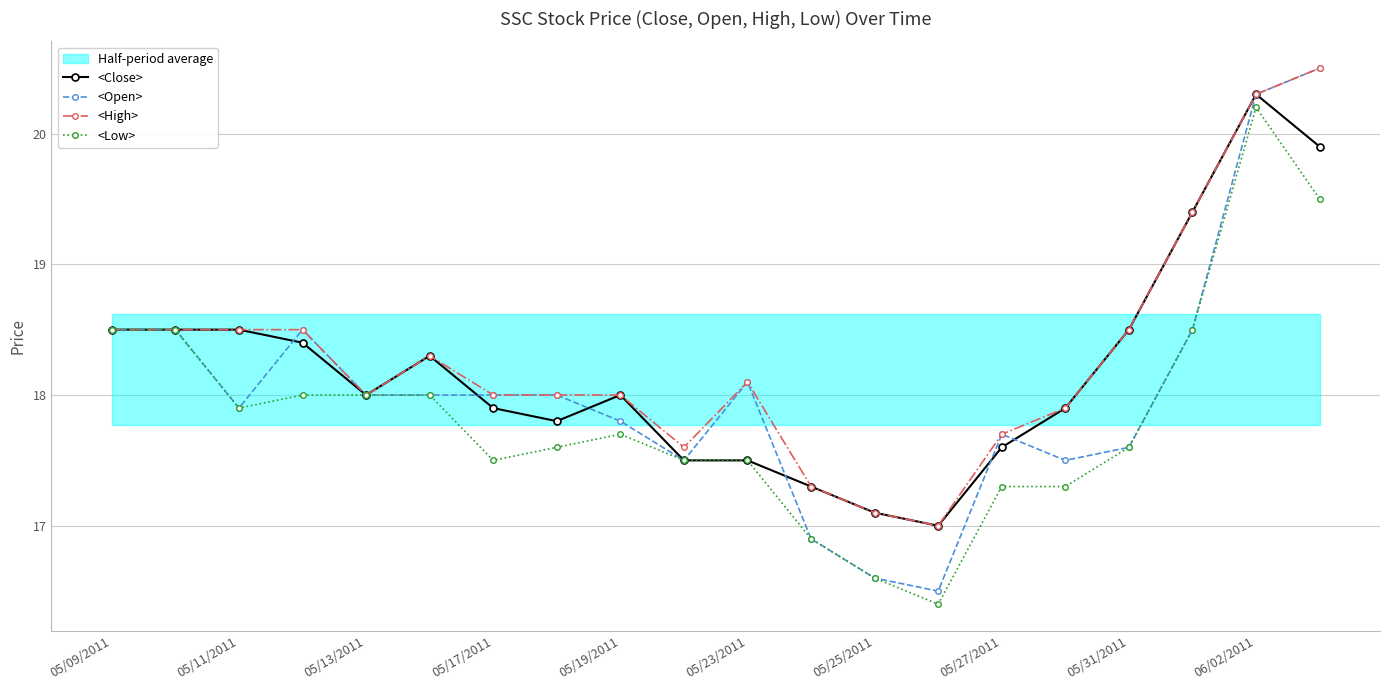

Does the chart display data point markers on the line(s)?

Yes